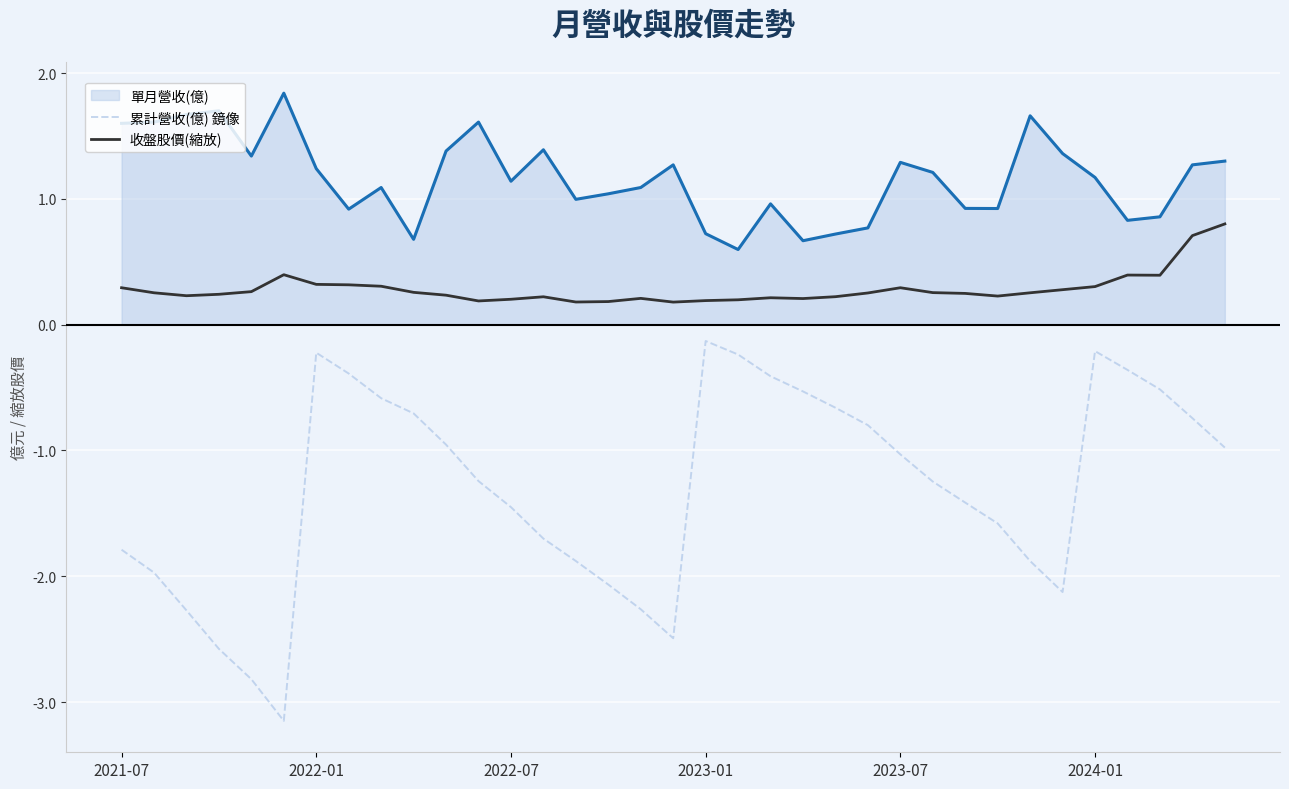

What is the difference between the second highest and second lowest values in the 累計營收(億) 鏡像 series?

2.6